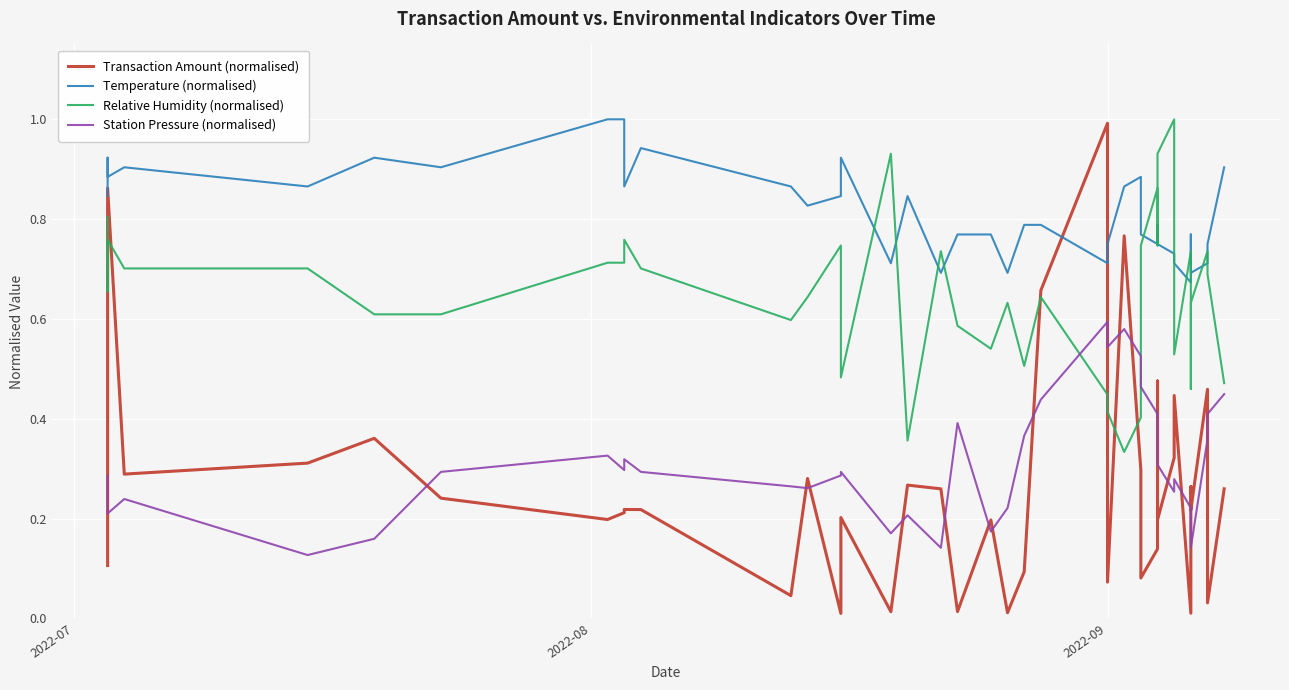

Which series has the largest total across all categories?

Temperature (normalised)